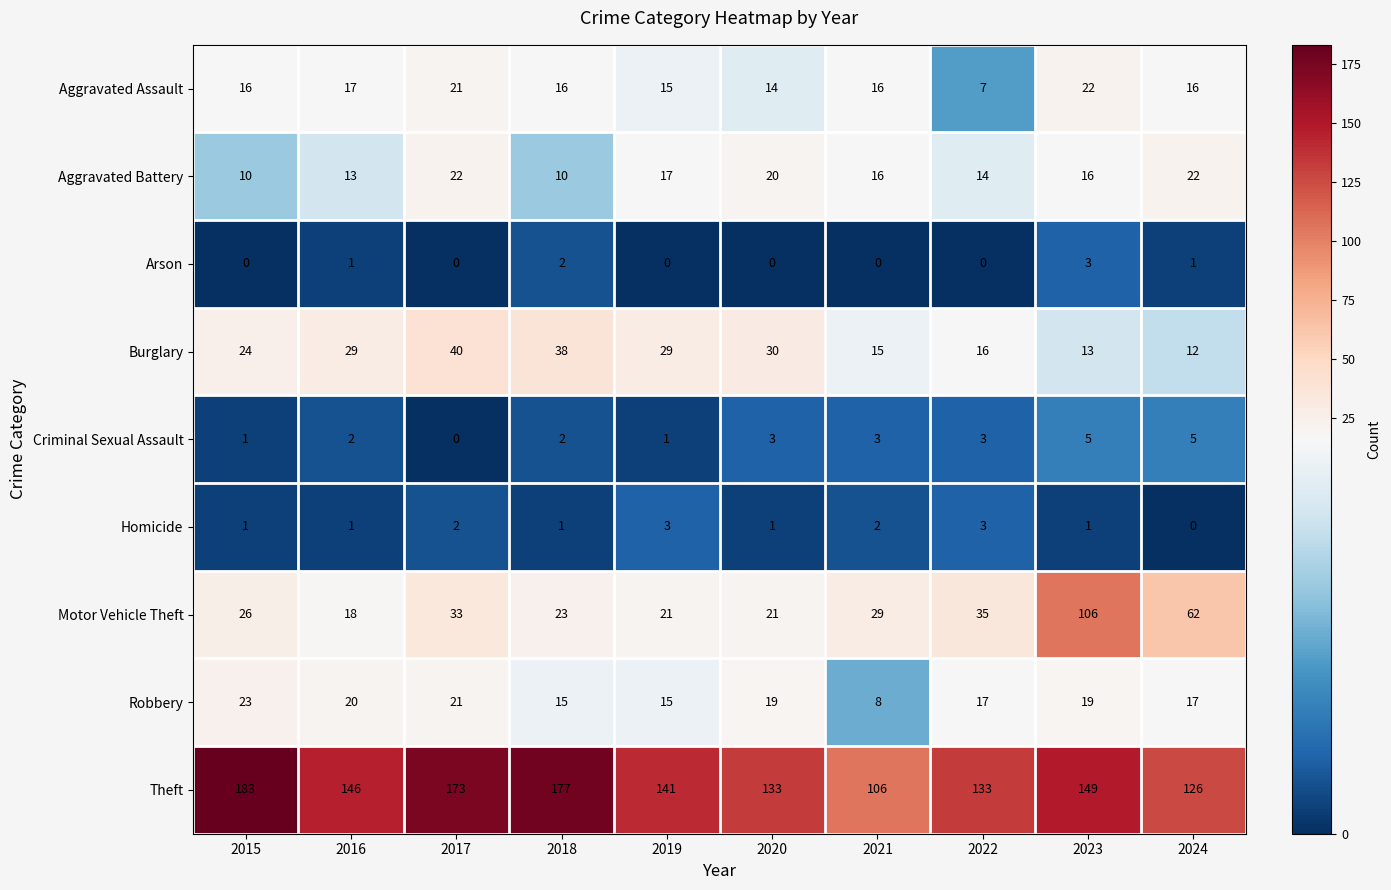

Count the Arson values in the range 0 to 1.

8